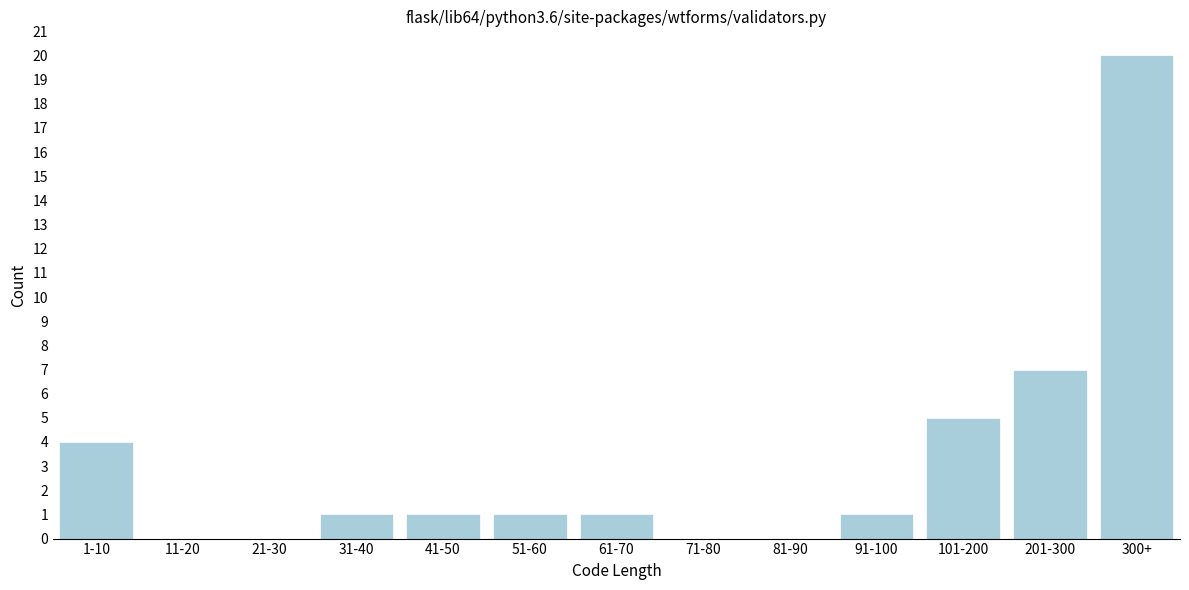

Reading left to right, extract all data points from this chart.

1-10=4	11-20=0	21-30=0	31-40=1	41-50=1	51-60=1	61-70=1	71-80=0	81-90=0	91-100=1	101-200=5	201-300=7	300+=20